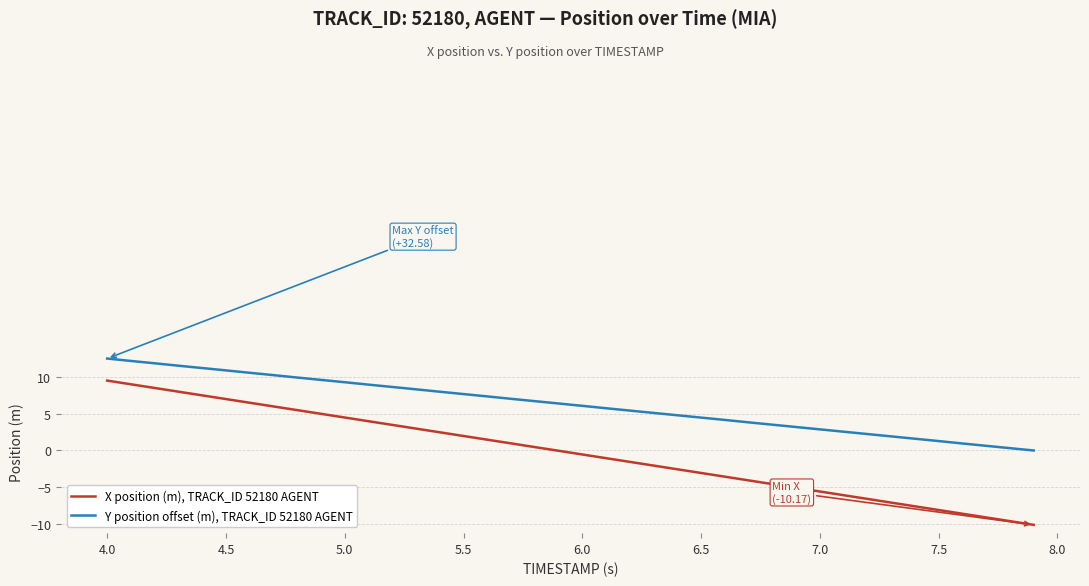

What is the smallest value displayed?

-10.2